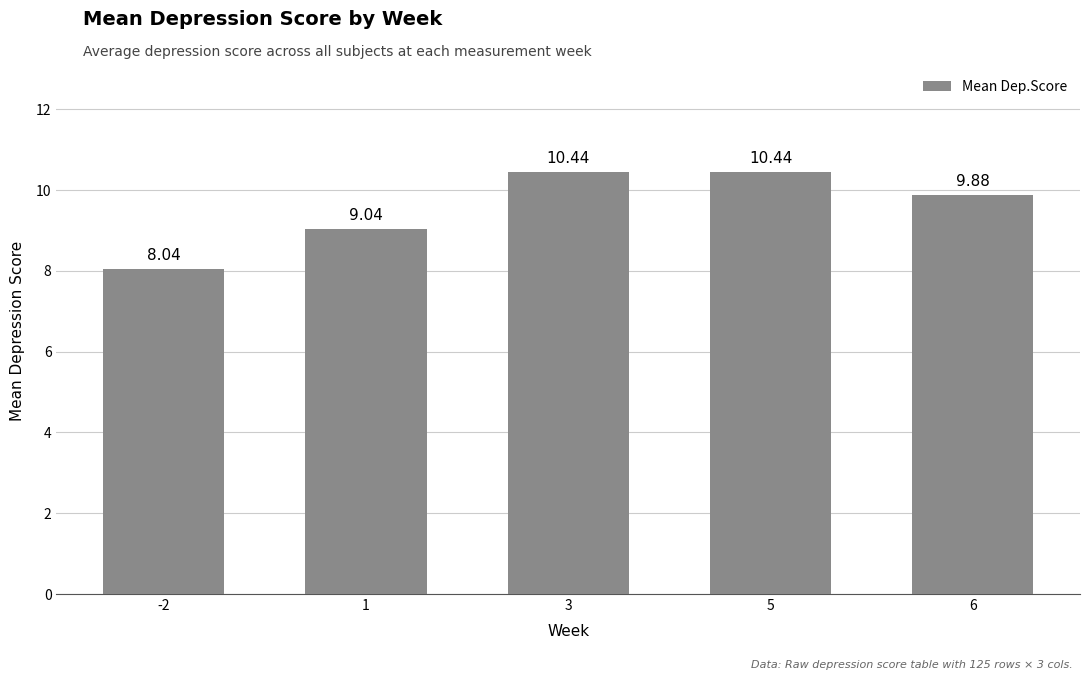

What is the maximum value shown in the chart?

10.4